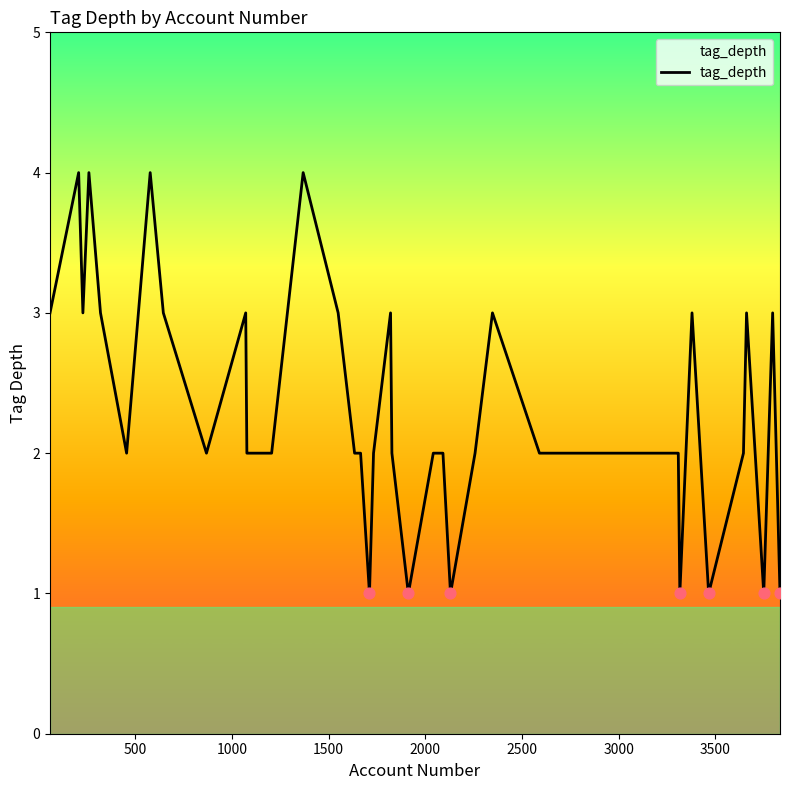

What is the maximum value shown in the chart?

4